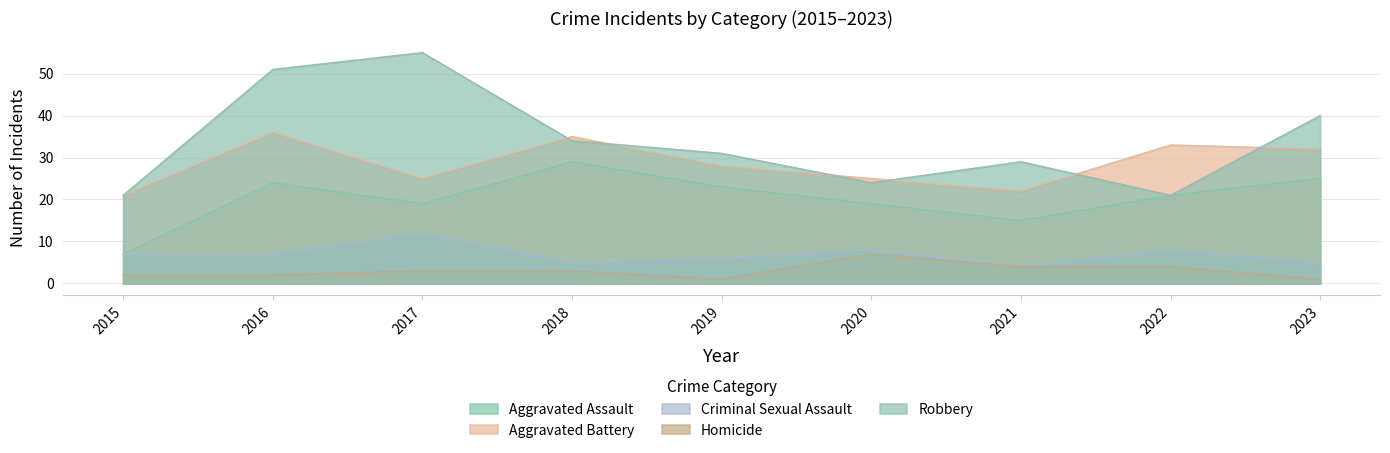

What is the value of the Aggravated Assault point at the 6th from the left?

19